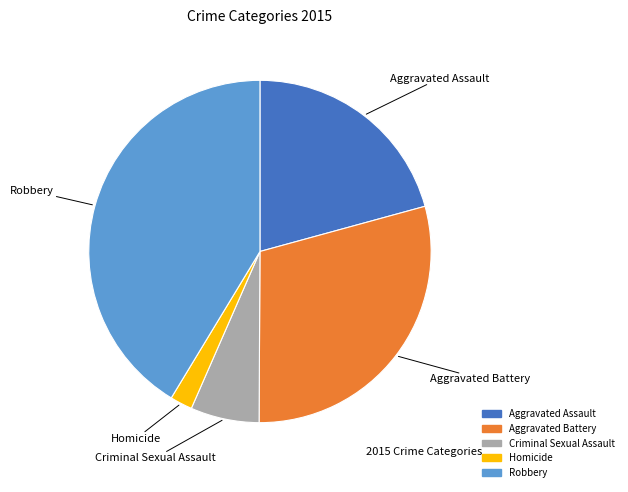

Is there any slice that represents more than half of the pie?

No